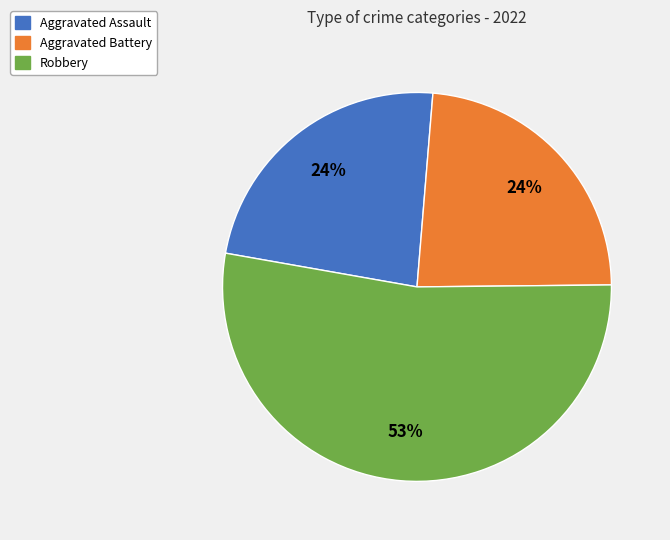

Is there any slice that represents more than half of the pie?

Yes